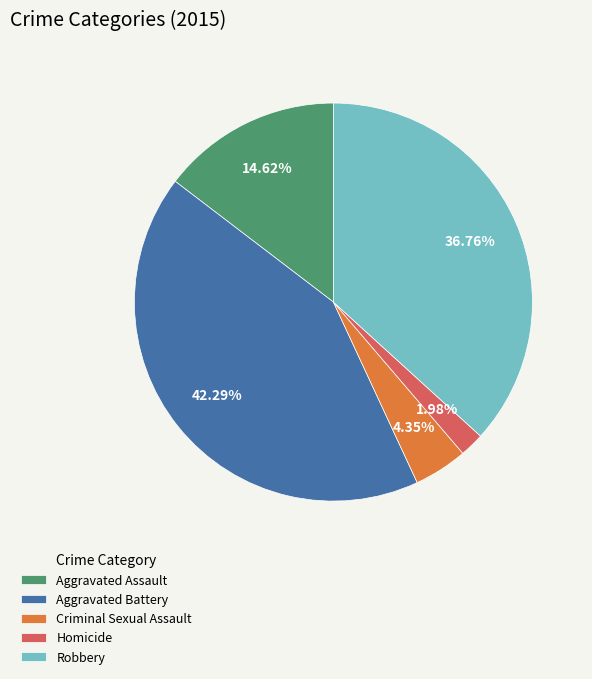

How many slices are in this pie chart?

5